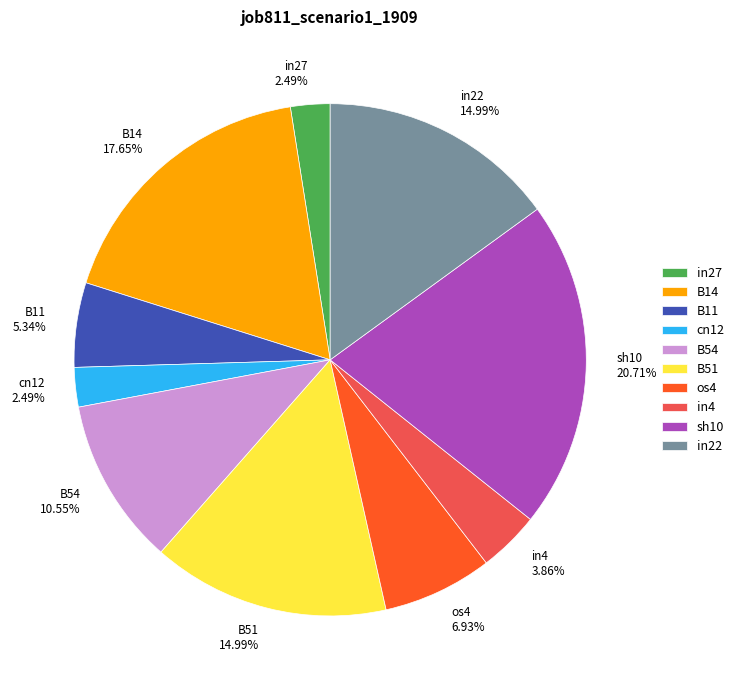

What percentage do cn12 and sh10 together represent?

23.2%